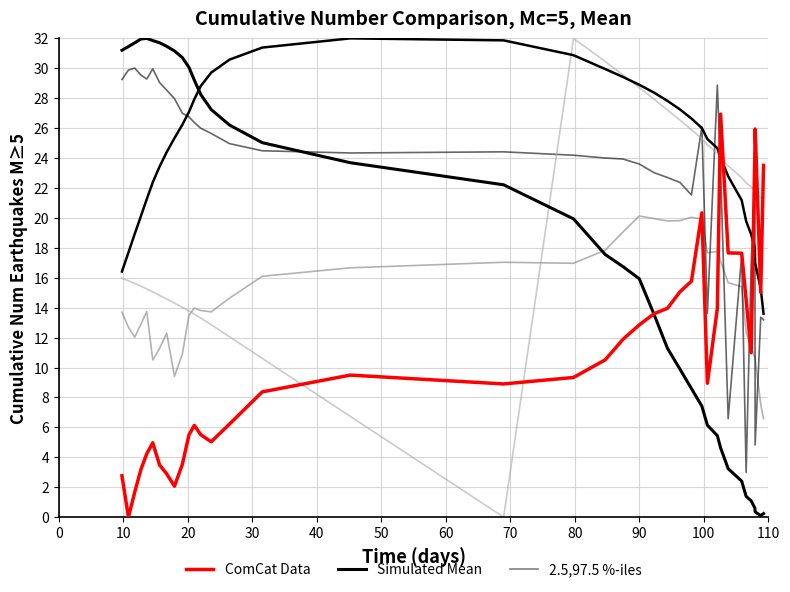

Rank the series by their average value, from highest to lowest.

2.5,97.5 %-iles, Simulated Mean, ComCat Data